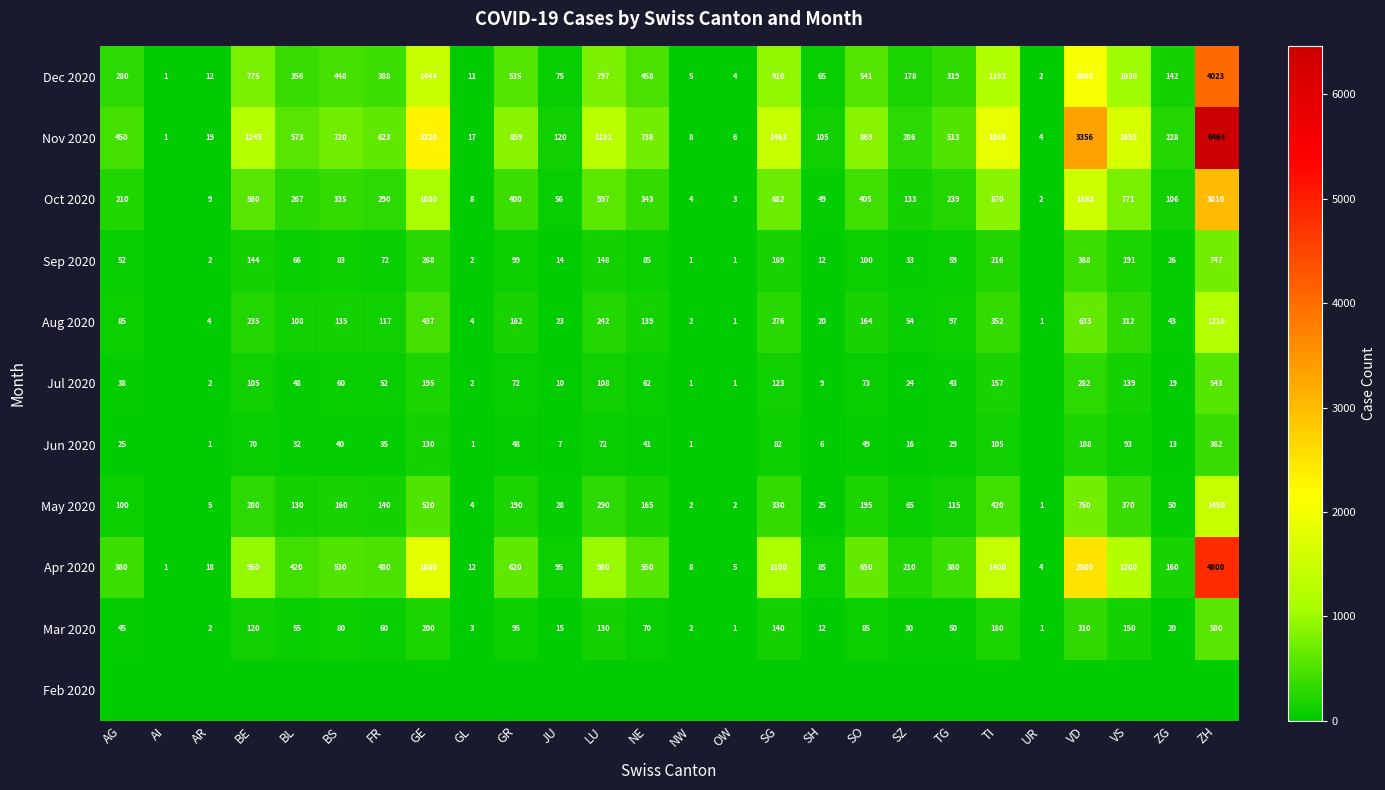

Is the value of Oct 2020 at JU greater than the value of Aug 2020 at ZG?

Yes